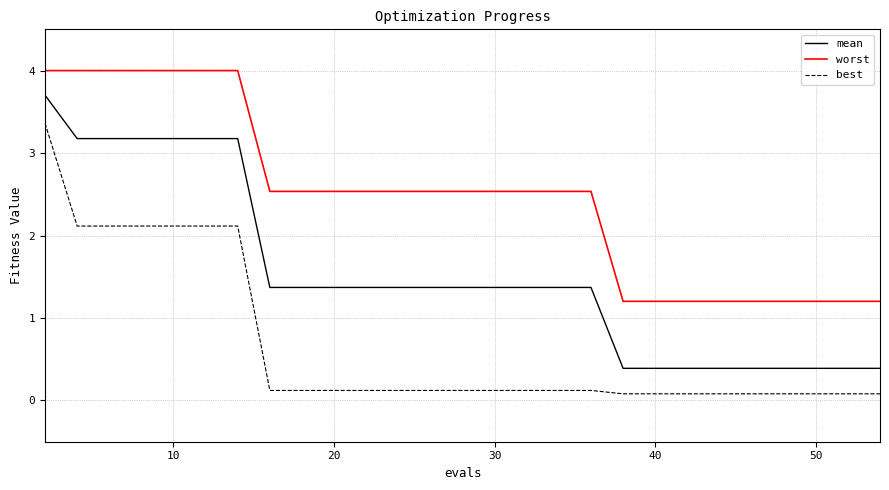

Which series has the largest total across all categories?

worst